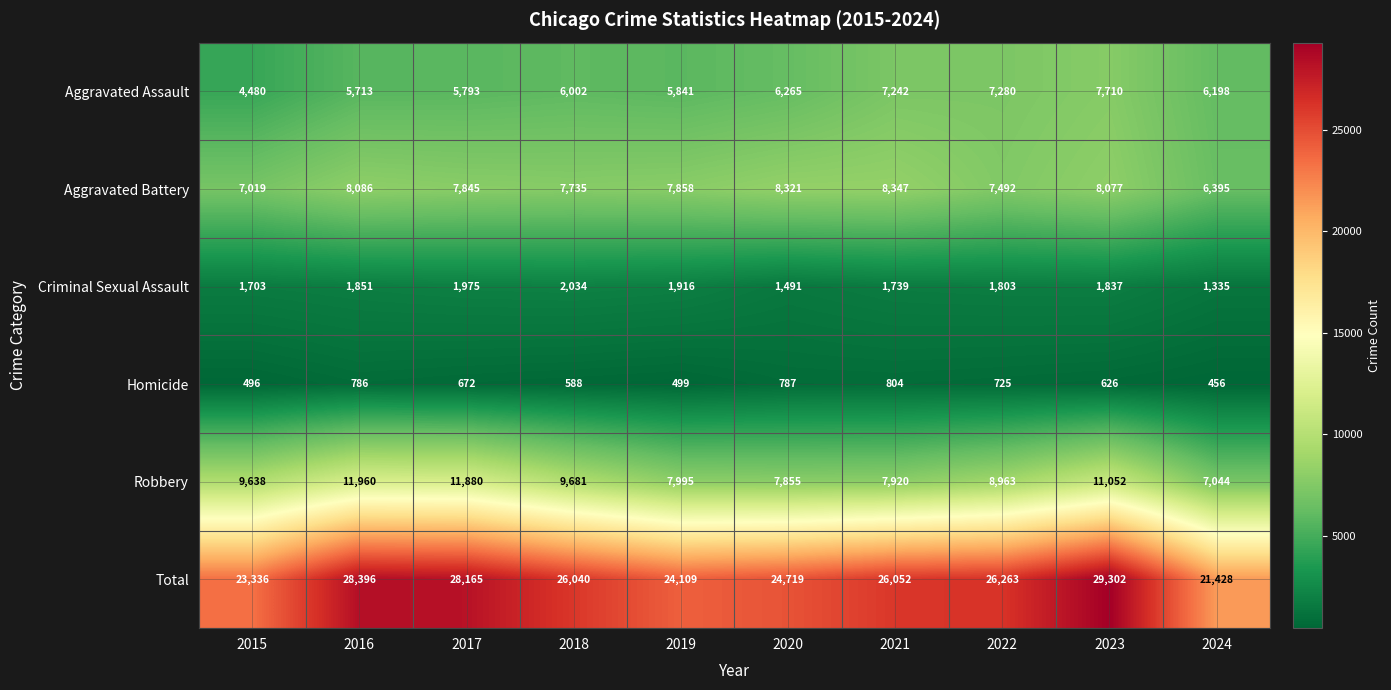

What is the total value across all series at 2020?

49438